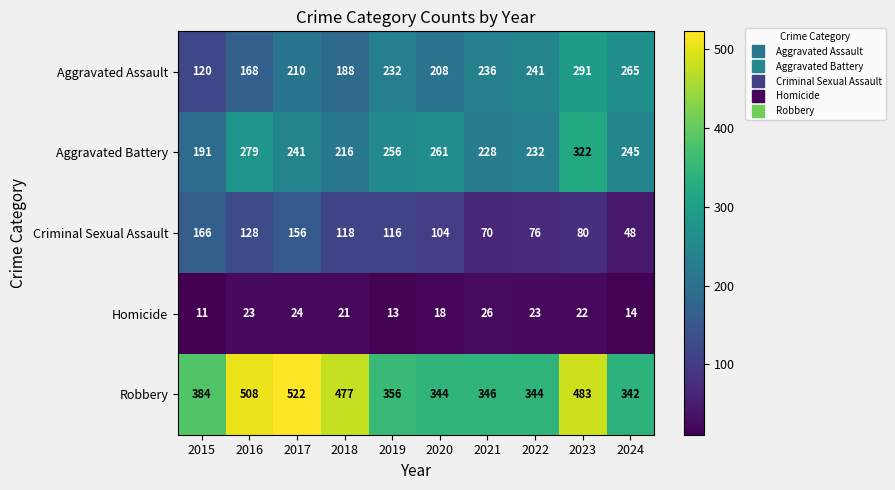

Which label corresponds to the smallest value in the chart?

2015